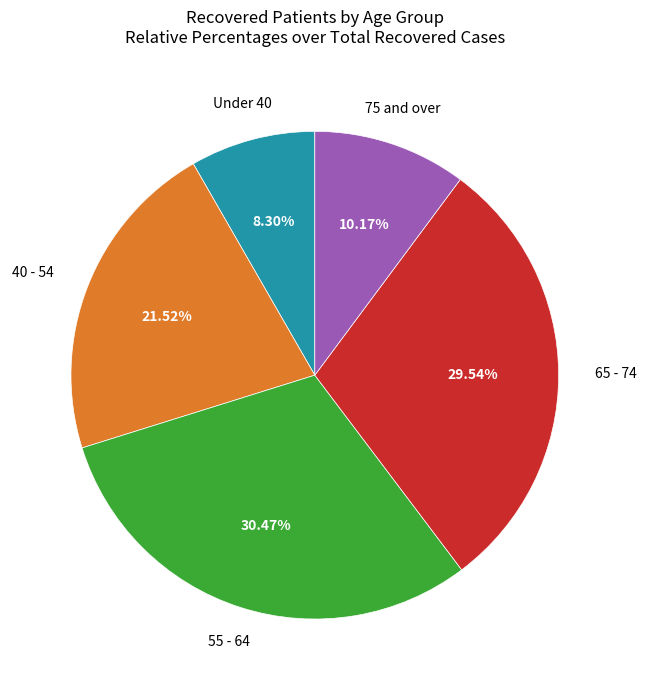

Is there any slice that represents more than half of the pie?

No